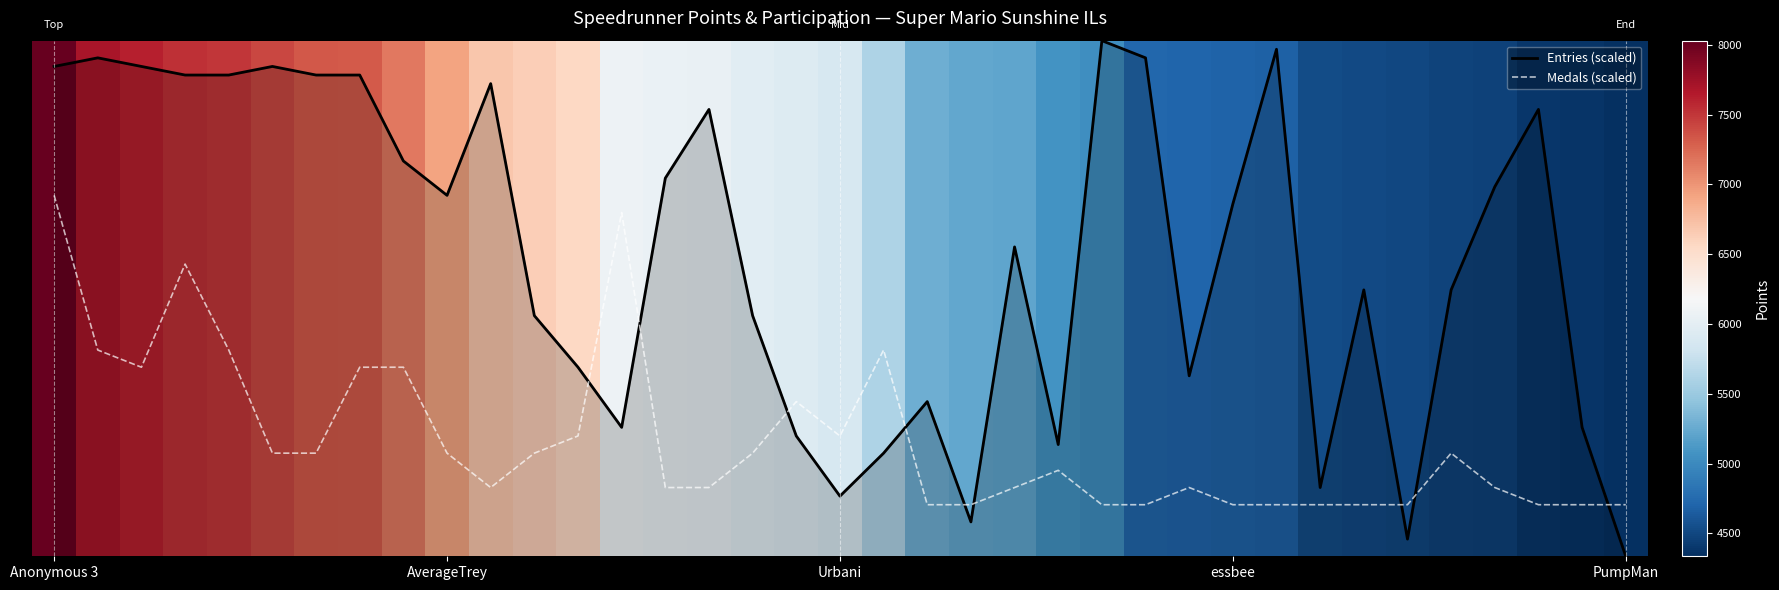

What are all the series names shown in the legend?

Entries (scaled), Medals (scaled)